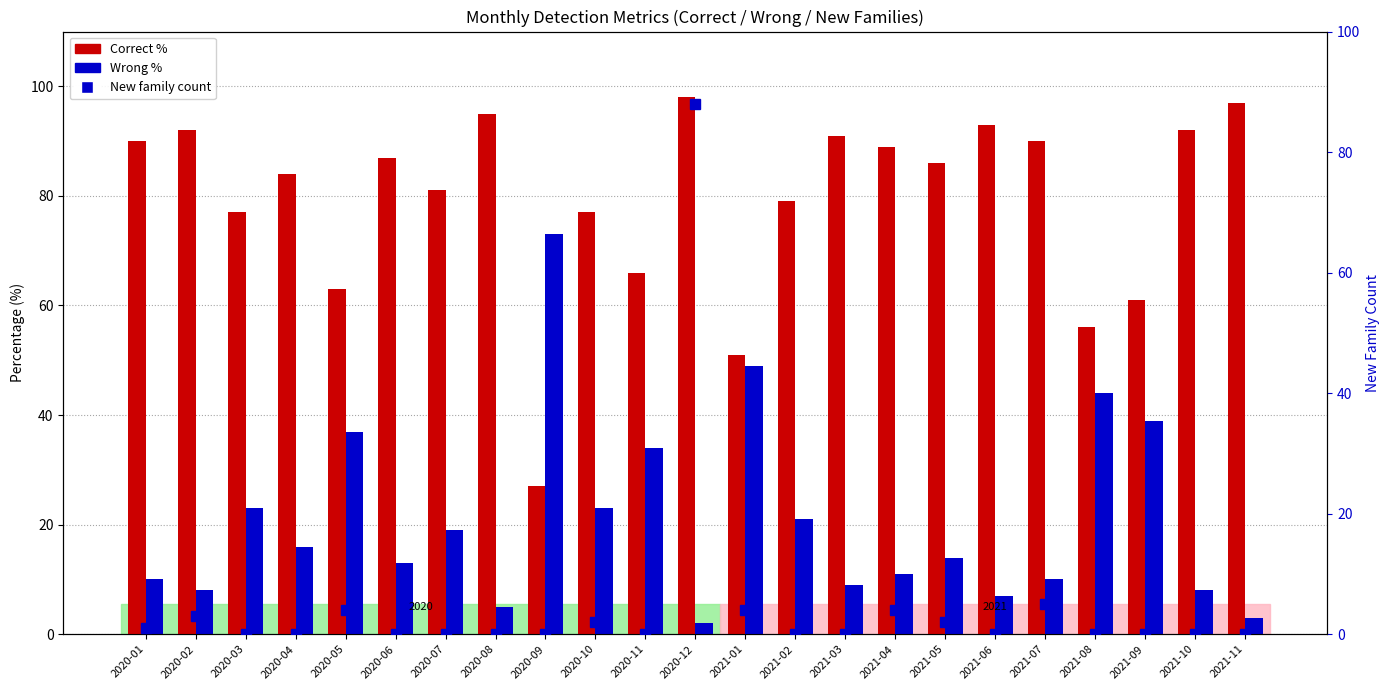

At which label is New_fam_cnt closest to 44?

2021-07